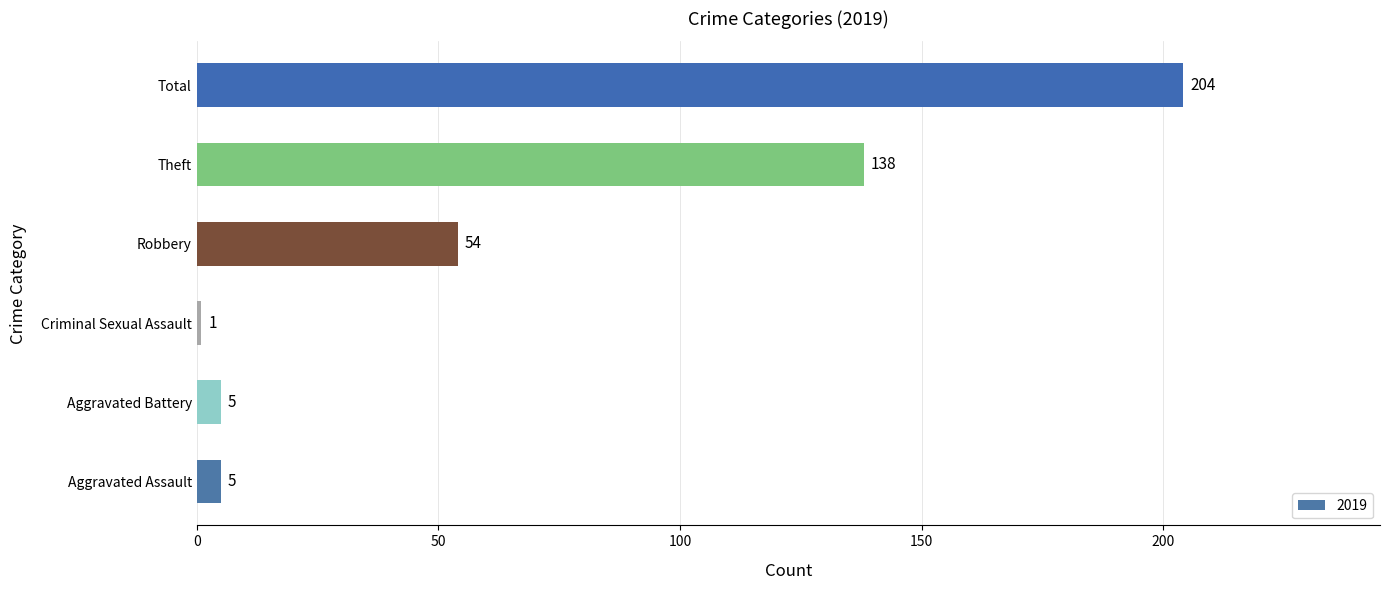

The value at Total is 204. True or false?

True